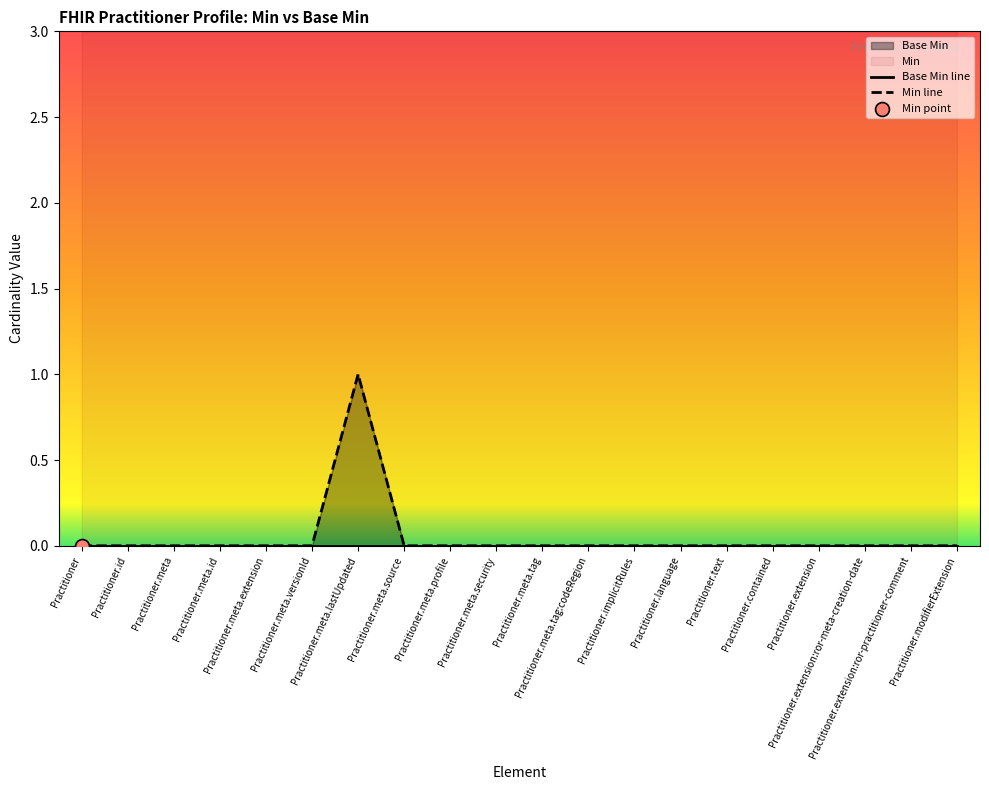

Which series has the largest Y range (max minus min)?

Min line